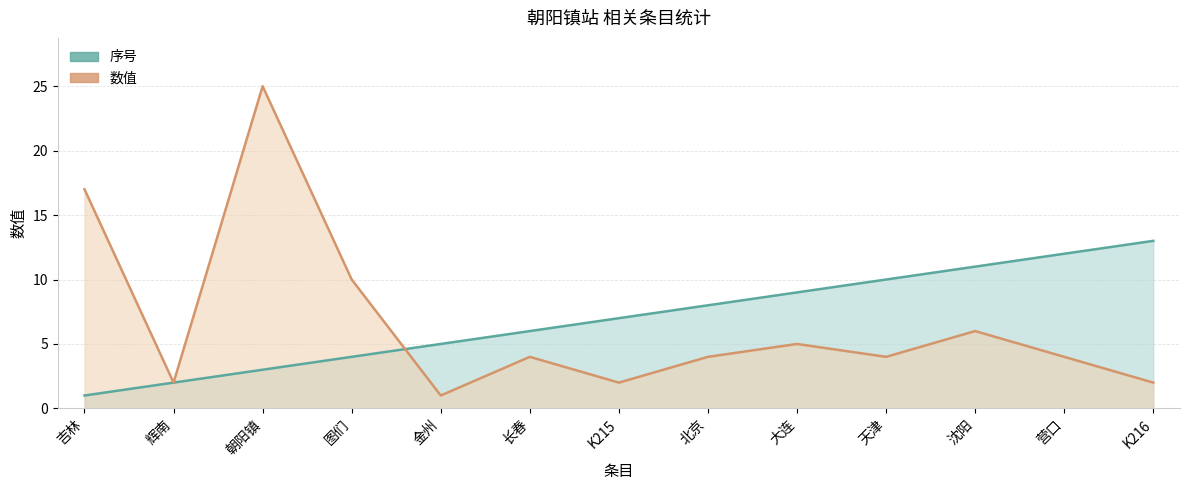

What is the spread (max minus min) of values at 朝阳镇?

22